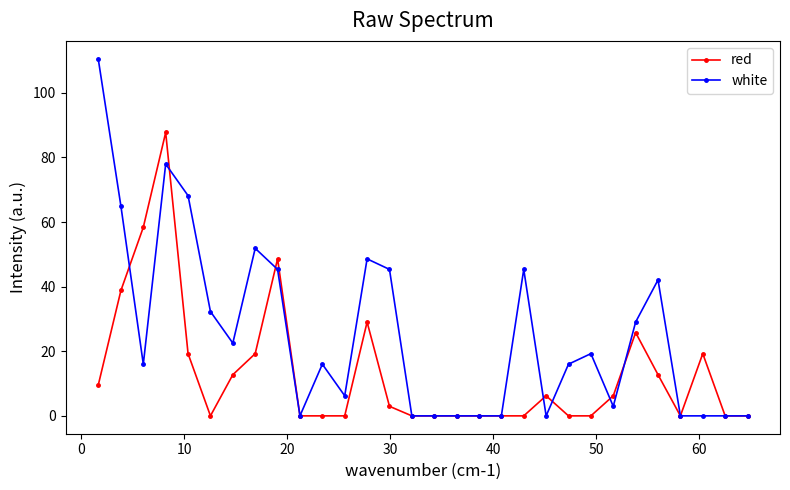

What is the greatest value displayed?

110.6